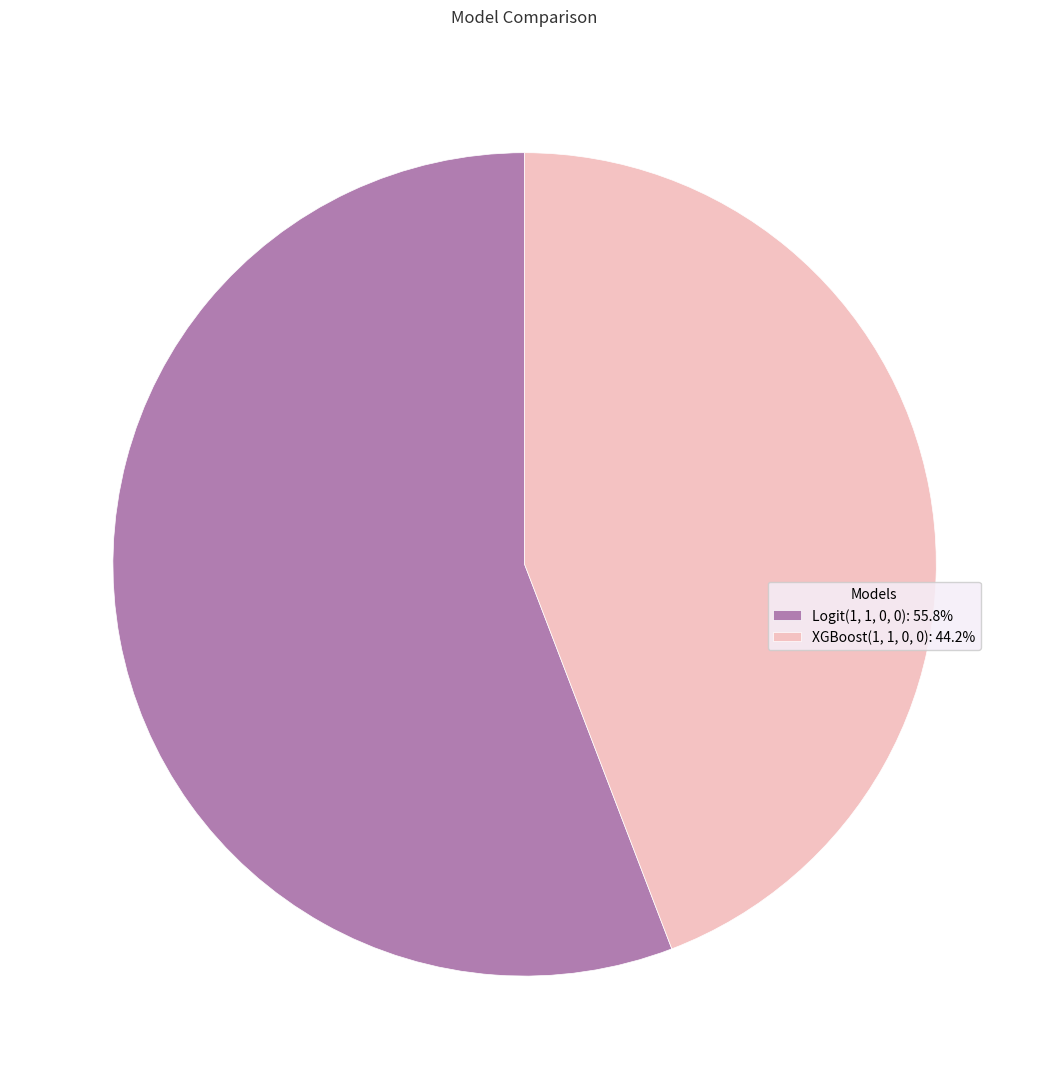

The XGBoost(1, 1, 0, 0) slice represents 56% of the pie. True or false?

False